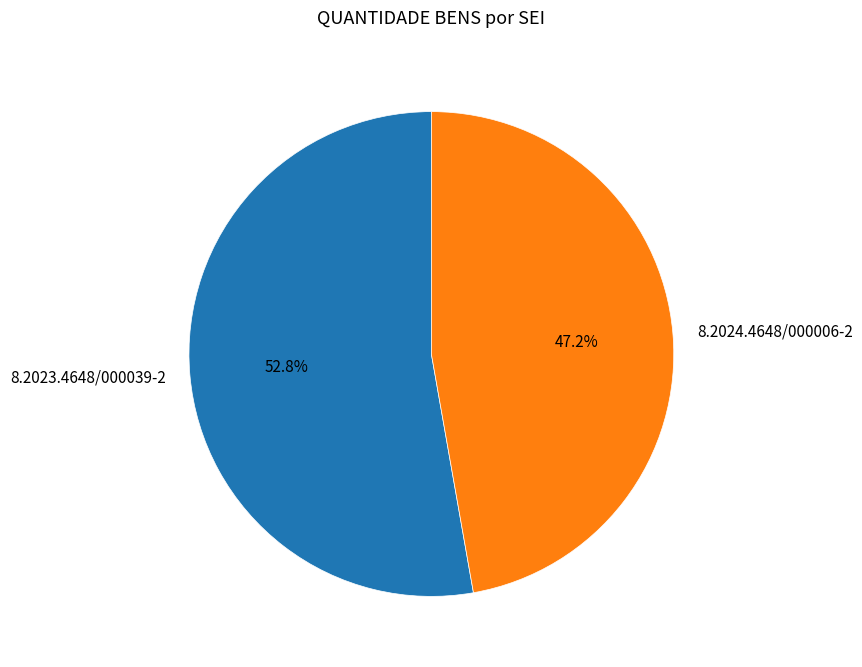

Is the sum of 8.2024.4648/000006-2 and 8.2023.4648/000039-2 greater than half?

Yes